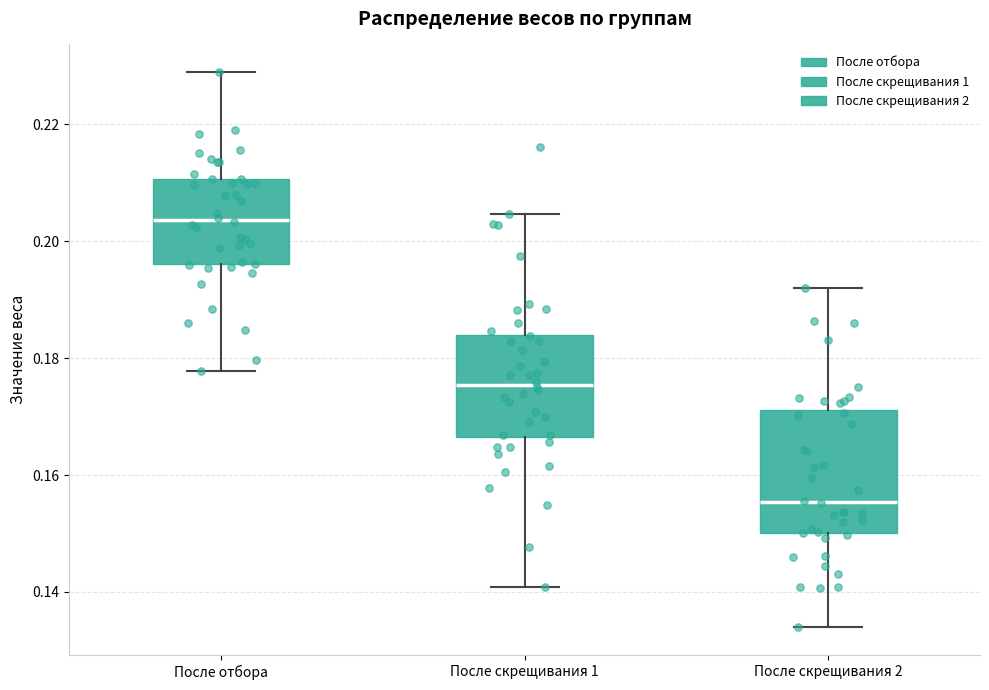

Comparing the boxes themselves (not the whiskers), which one is the tallest?

После скрещивания 2